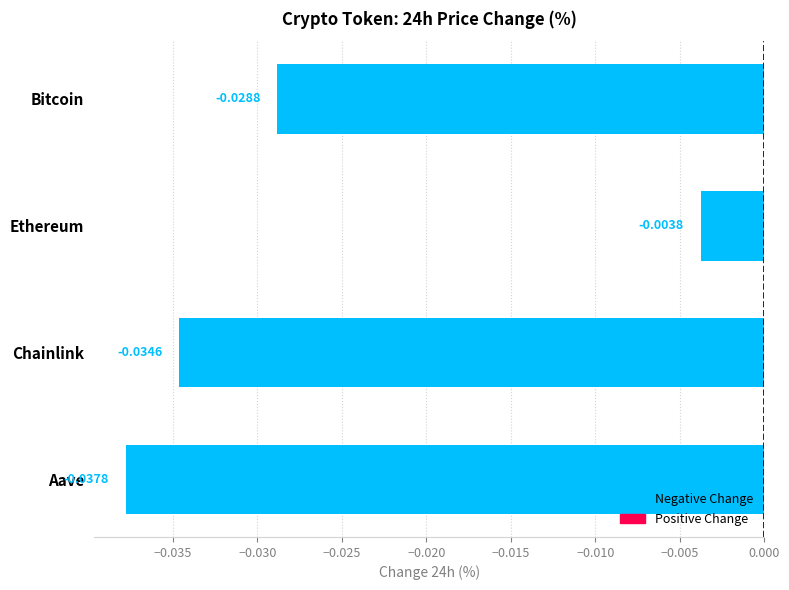

Which has a higher value, Aave or Chainlink?

Chainlink